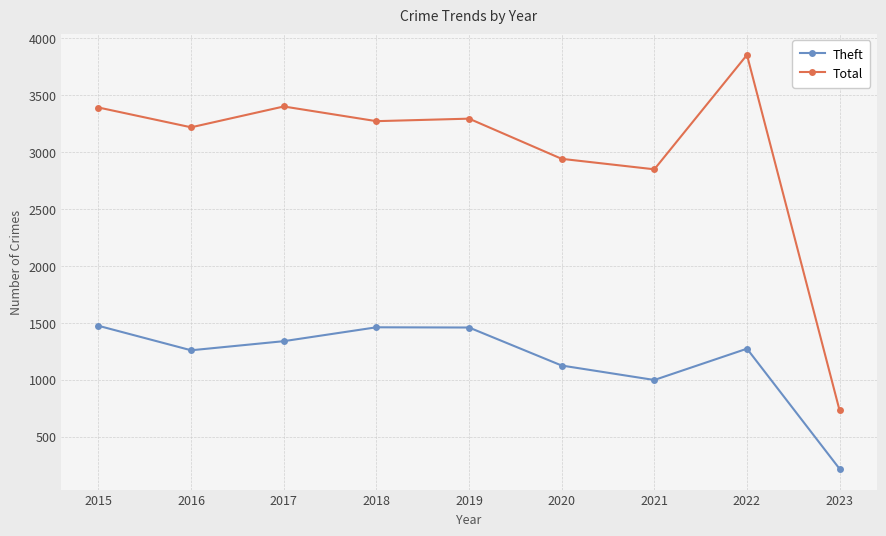

How many lines are shown in the chart?

2